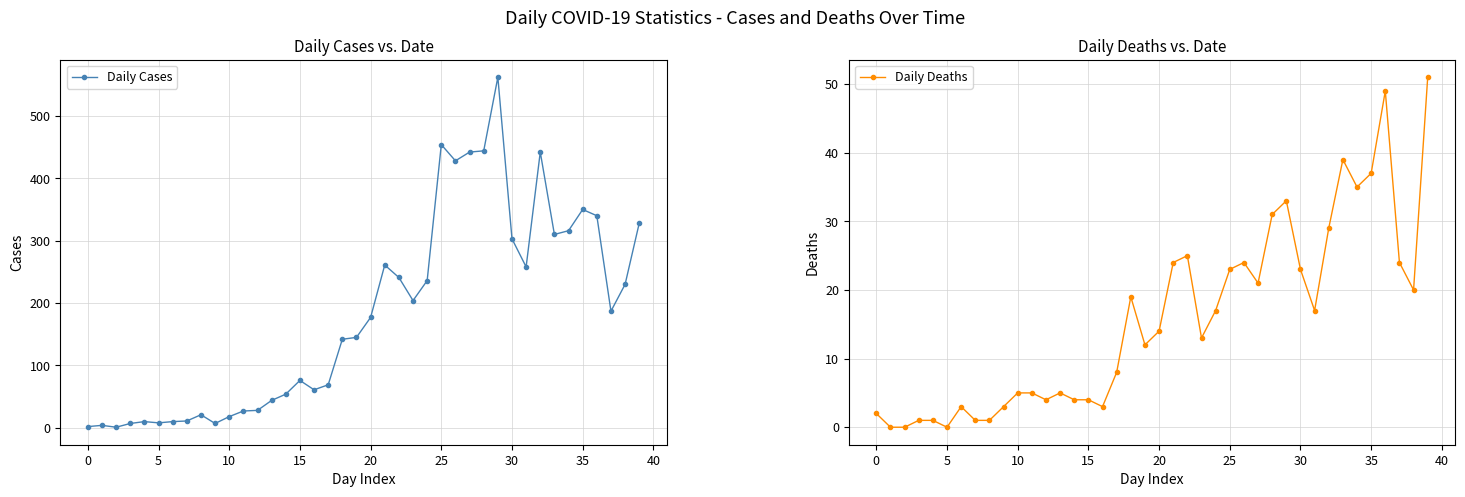

What is the highest value of the Daily Cases series?

562